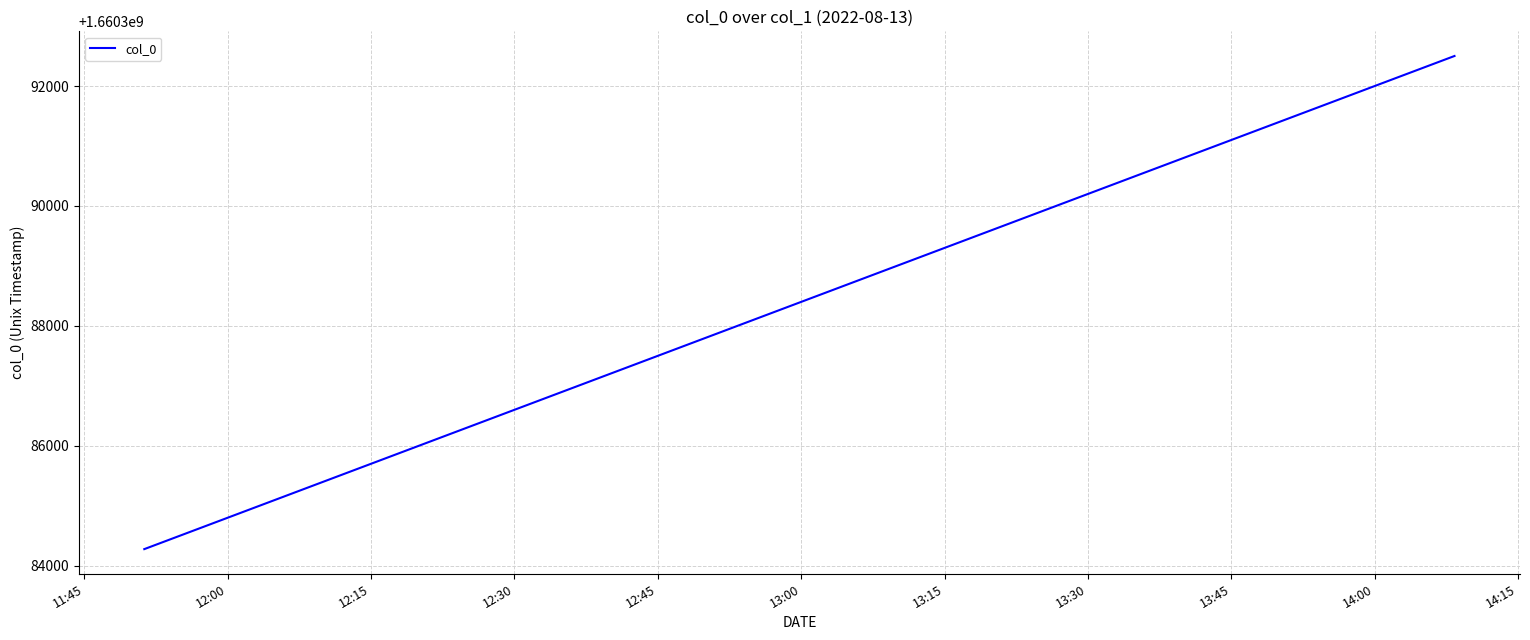

What is the difference between the maximum and minimum values?

8224